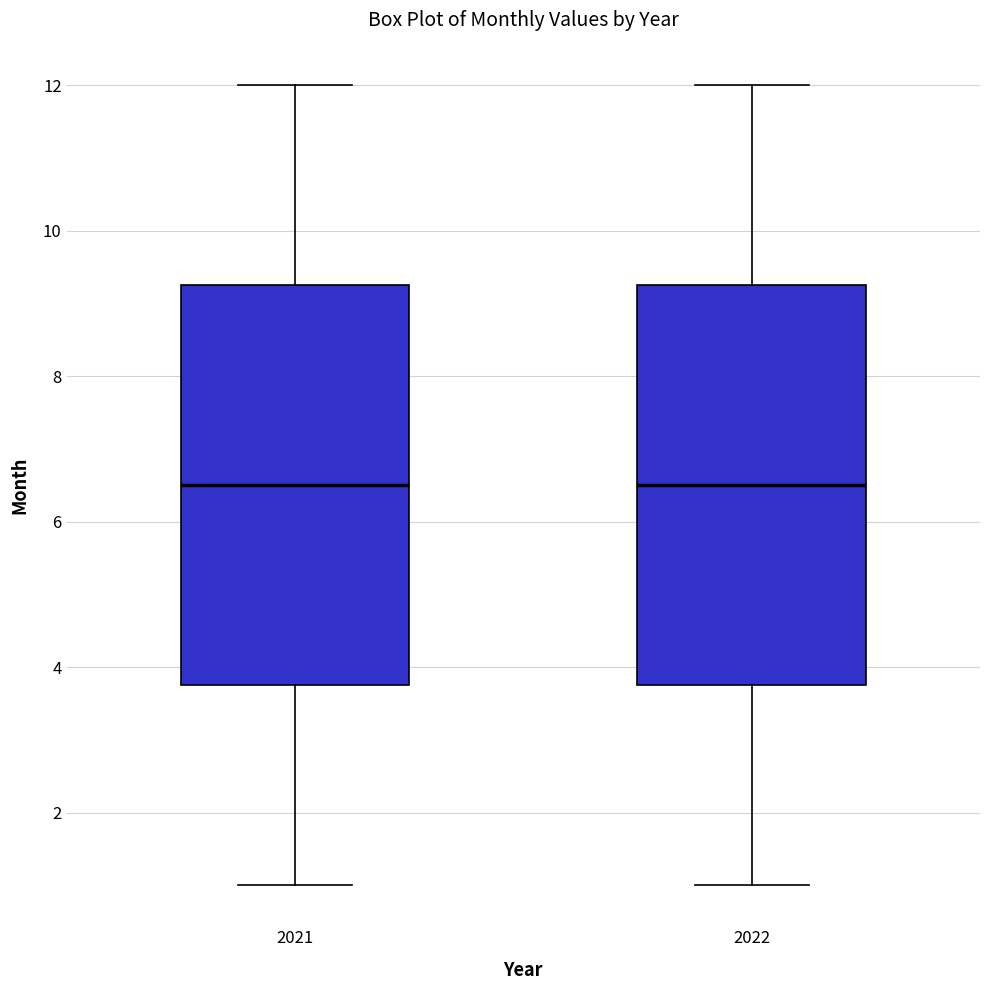

Where is the lower edge of the box at x = 2021 on the y-axis? The values are not printed on the chart, so give them approximately, as read against the axis.

3.8